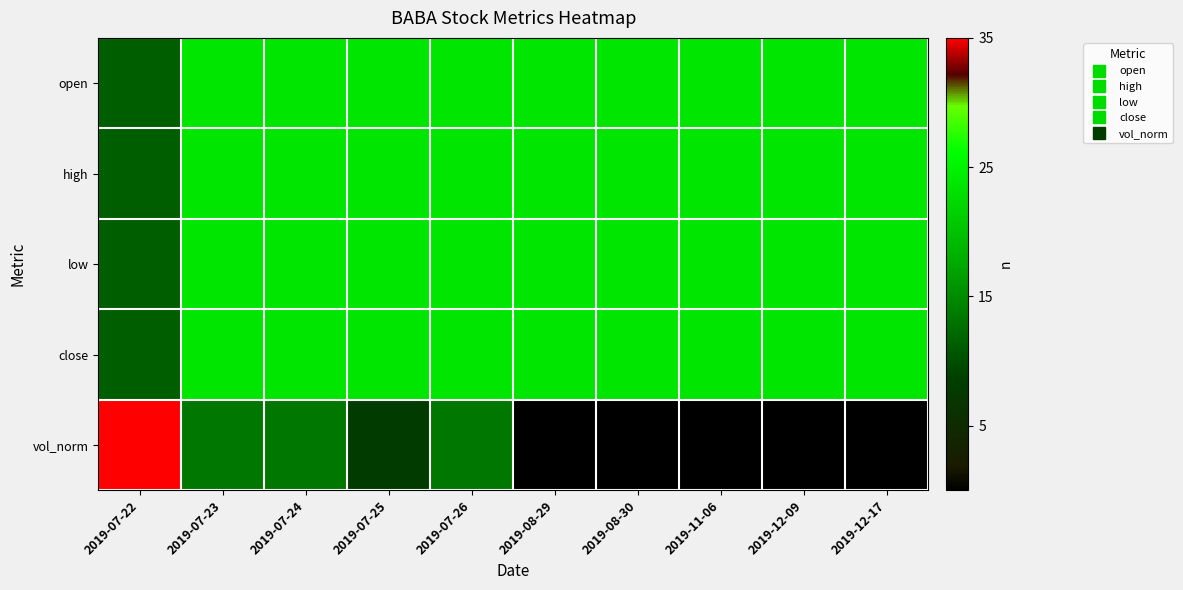

Which series has the largest range (max minus min)?

vol_norm